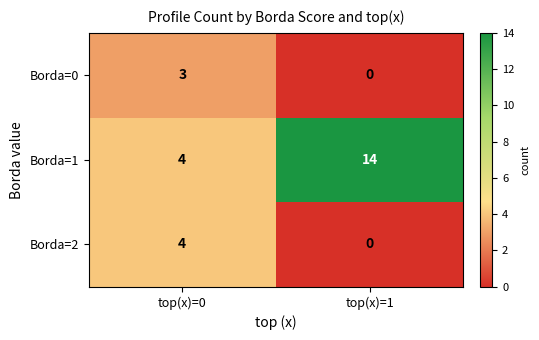

Reading left to right, extract all data points from this chart.

Borda=0: 3	0
Borda=1: 4	14
Borda=2: 4	0